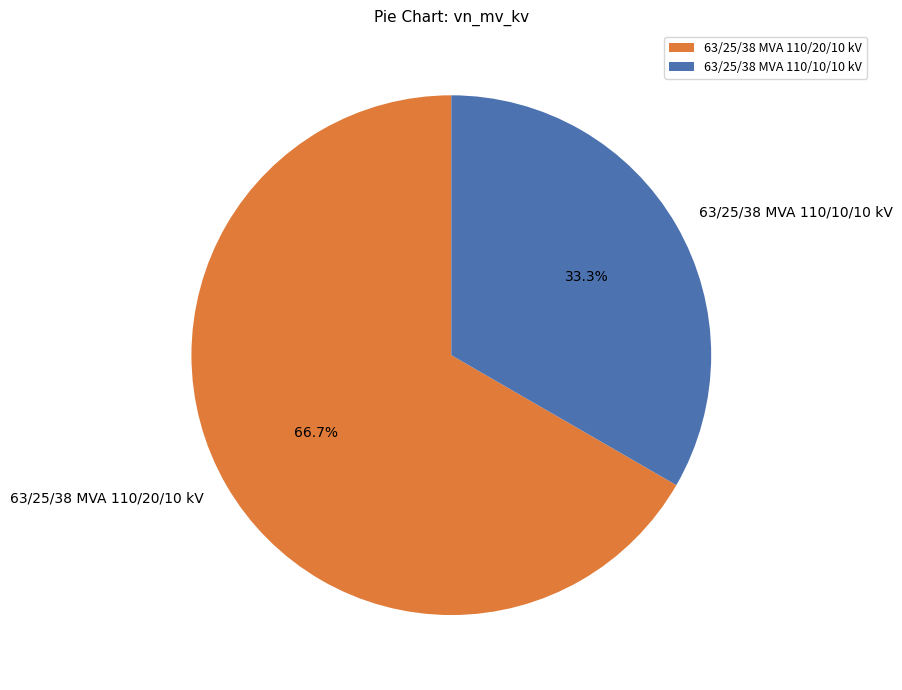

Rank the categories by value from lowest to highest.

63/25/38 MVA 110/10/10 kV, 63/25/38 MVA 110/20/10 kV